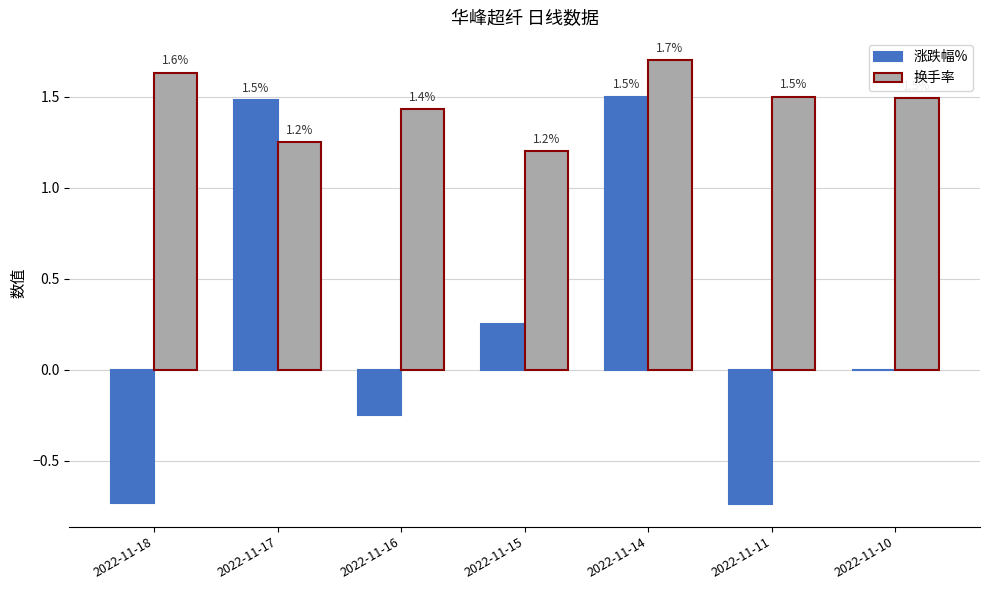

Is the value of 换手率 at 2022-11-17 greater than the value of 涨跌幅% at 2022-11-11?

Yes